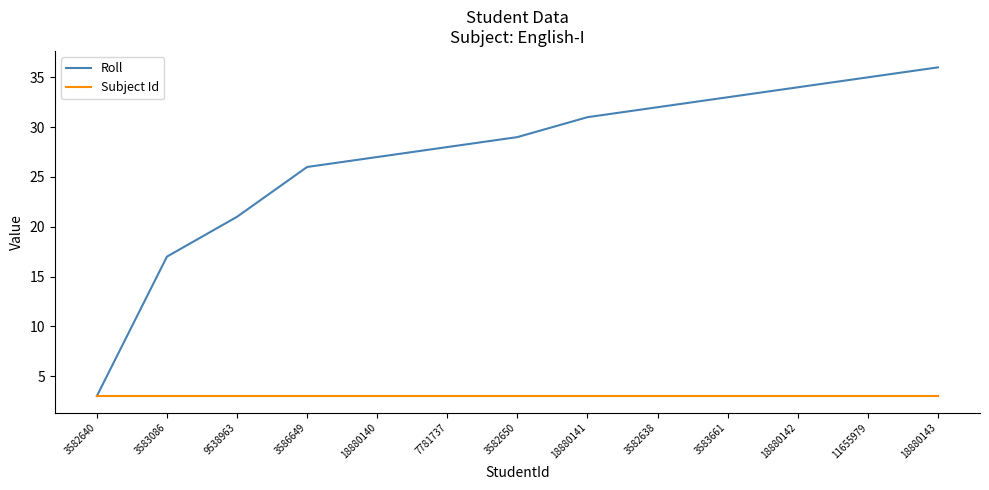

The value of Subject Id at 9538963 is 5. True or false?

False